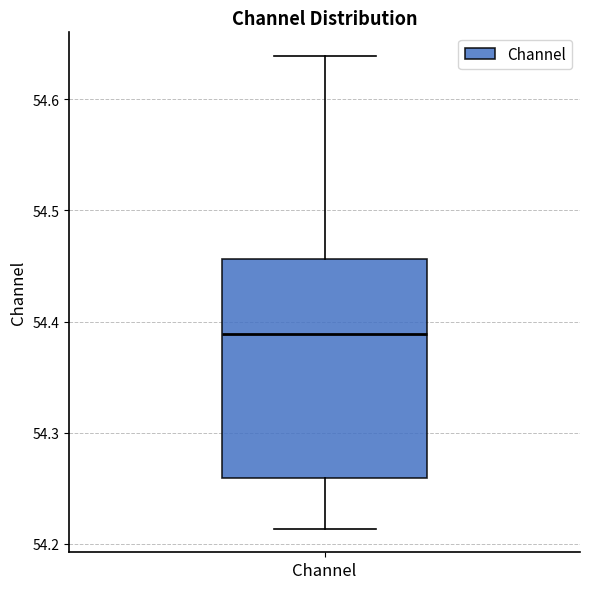

Read this box plot against the y-axis: the position of the median line, the range covered by the box, and the ends of both whiskers. The values are not printed on the chart, so give them approximately, as read against the axis.

median 54.39, box 54.26 to 54.46, whiskers 54.21 to 54.64